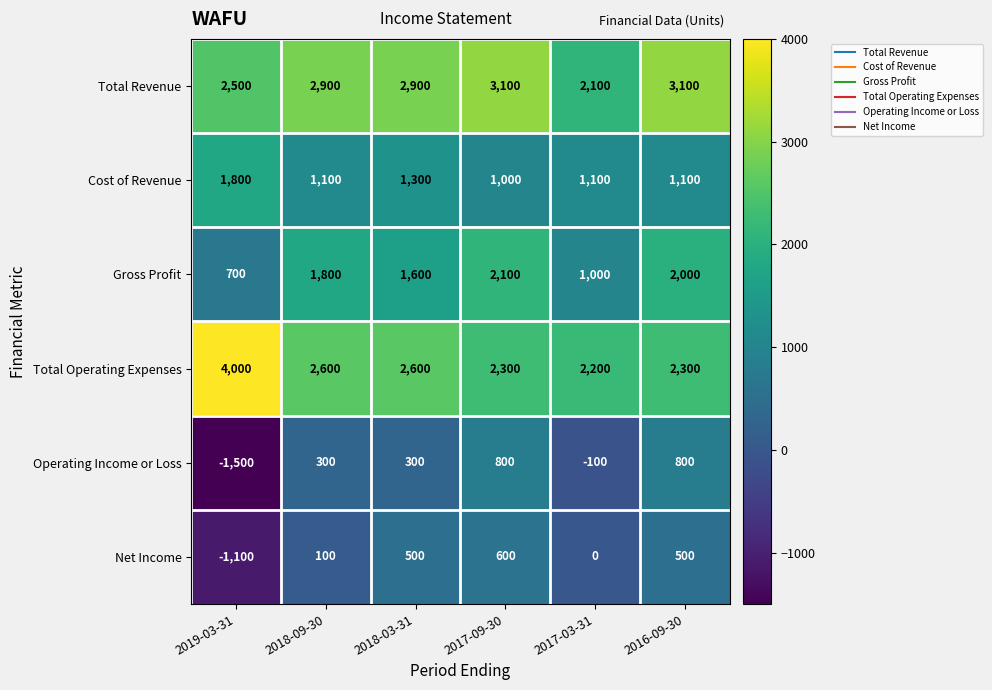

How many values in Operating Income or Loss are above zero?

4